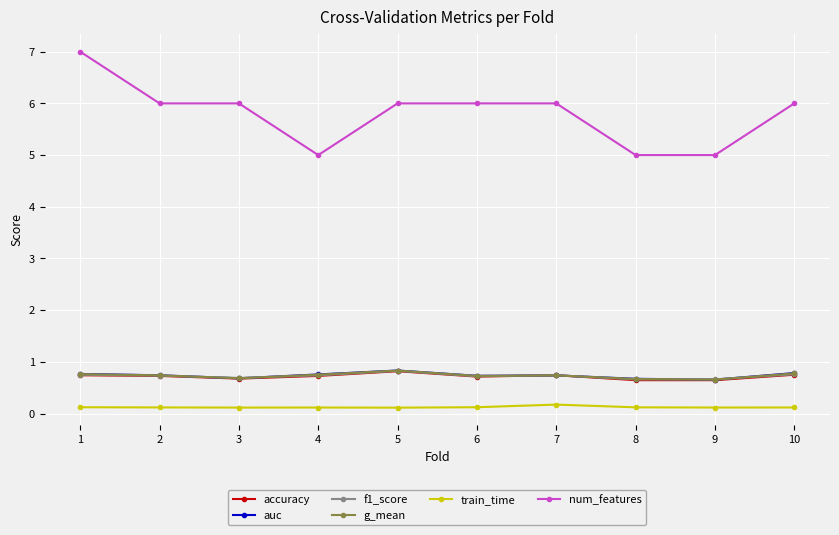

Which series changed the most between 4 and 5?

num_features